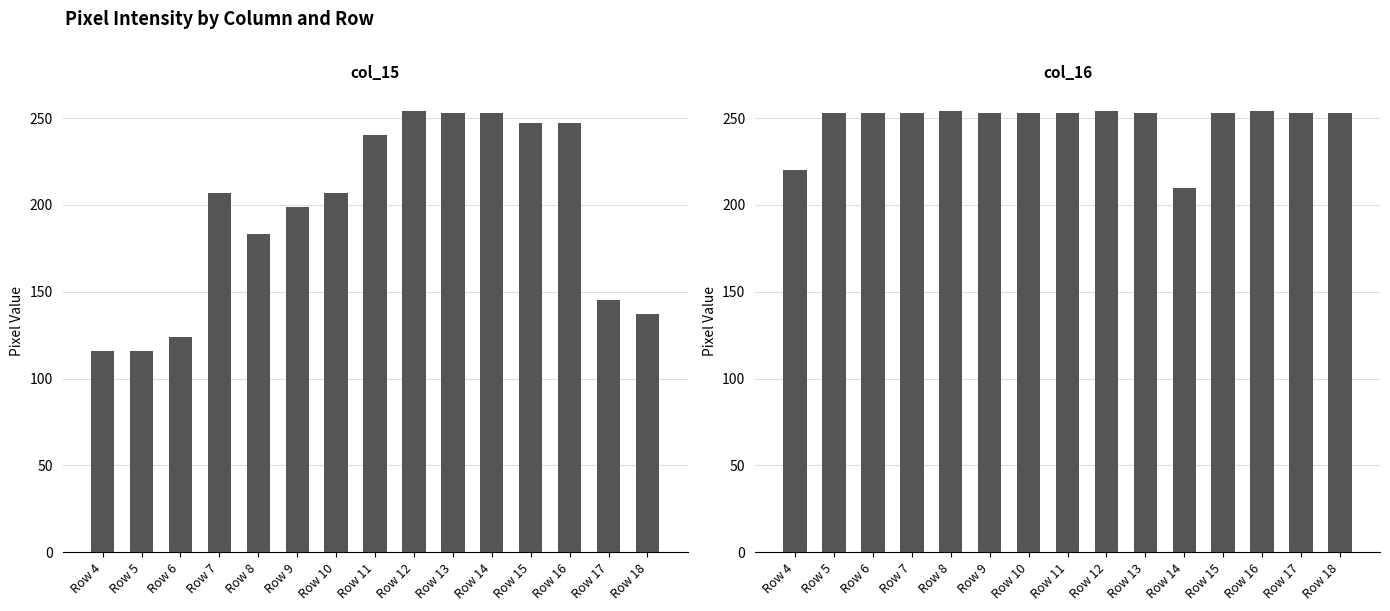

Which label corresponds to the largest value in the chart?

Row 12